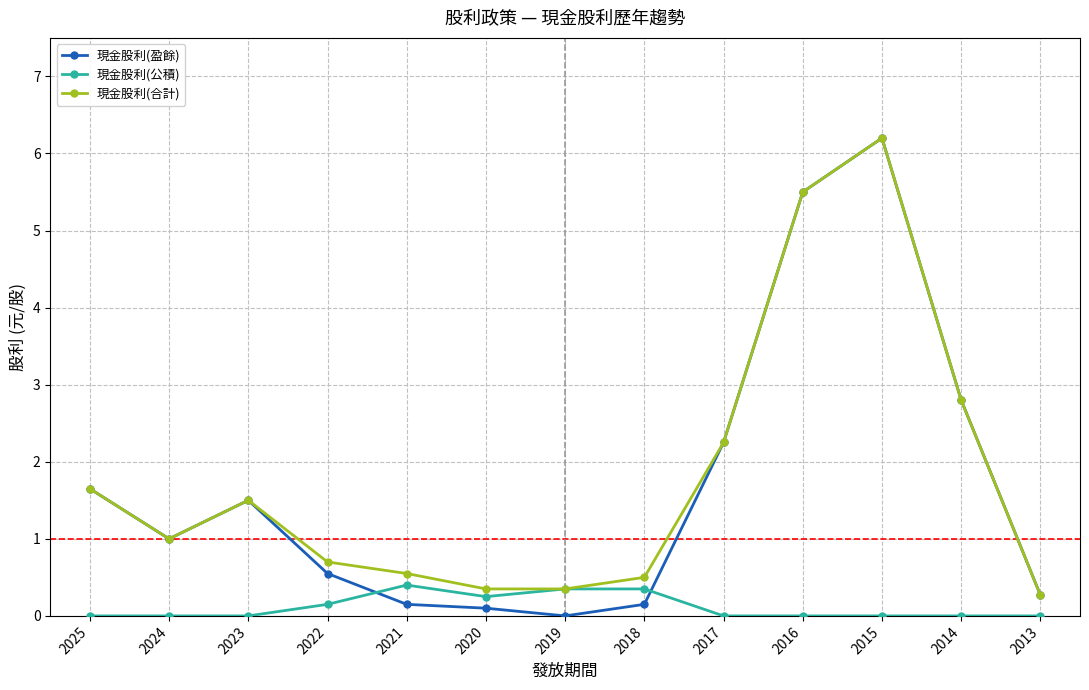

Which category has the highest value across all series?

2015